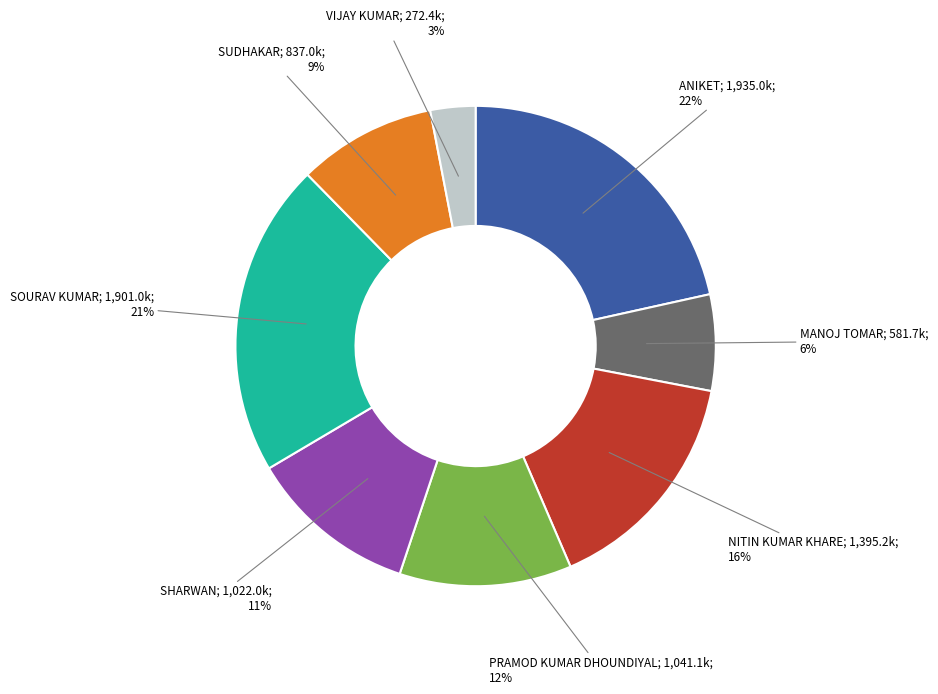

How many segments does this pie chart have?

8